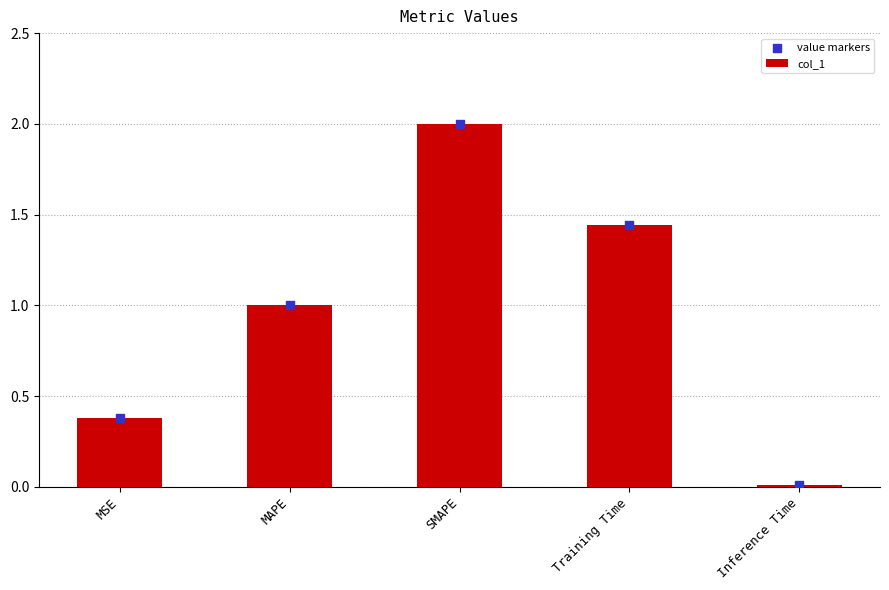

Is the value of value markers at Training Time greater than the value of col_1 at MAPE?

Yes